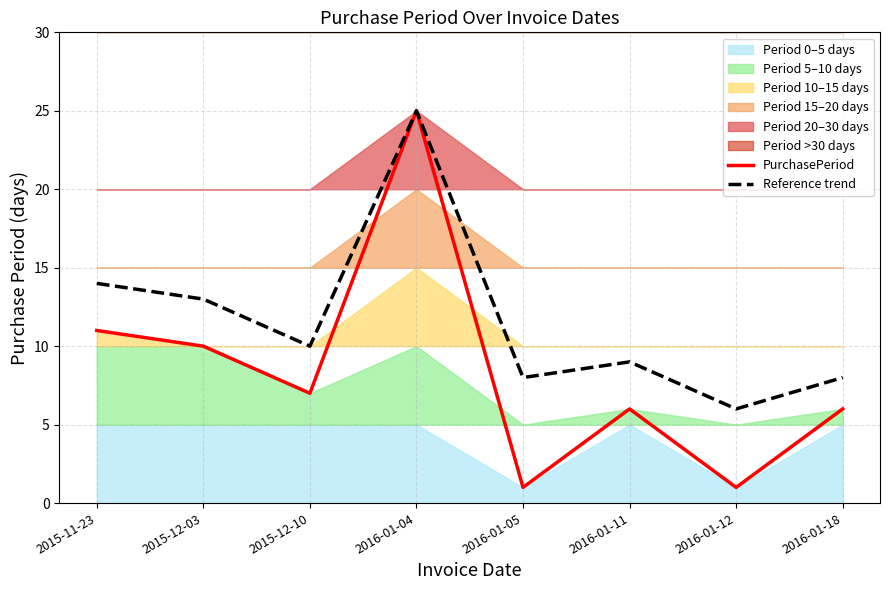

What is the approximate value of Reference trend at 2016-01-18?

8